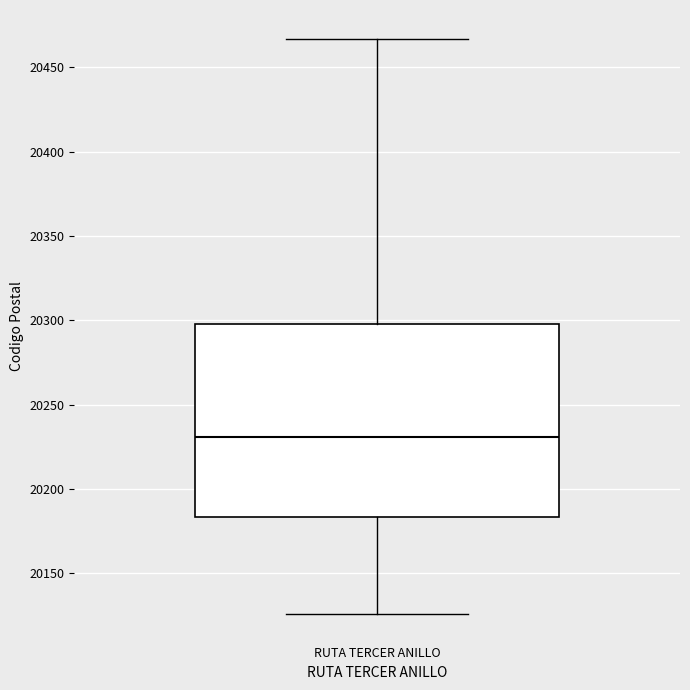

Read this box plot against the y-axis: the position of the median line, the range covered by the box, and the ends of both whiskers. The values are not printed on the chart, so give them approximately, as read against the axis.

median 20230, box 20185 to 20300, whiskers 20125 to 20465